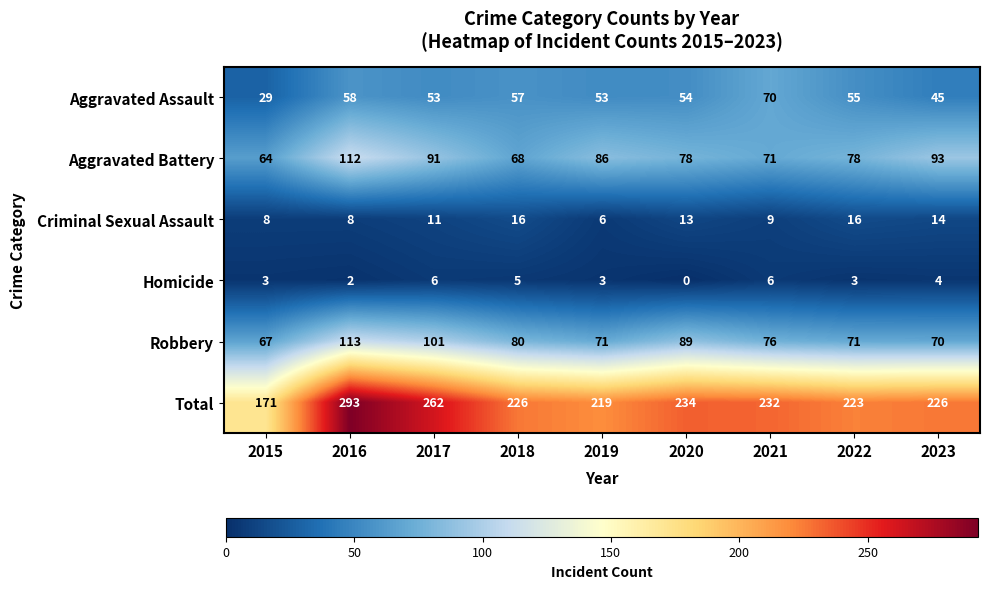

Where does the Total series first go above 226?

2016